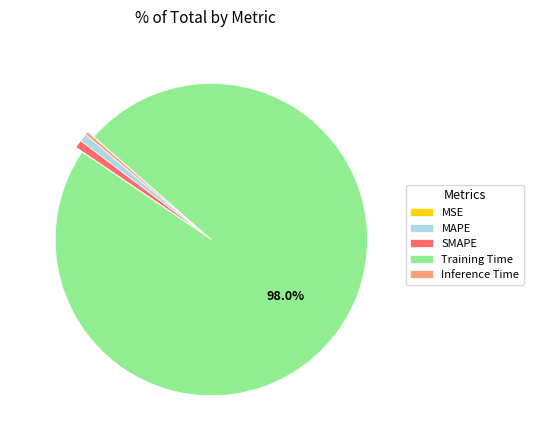

True or false: Inference Time accounts for 0% of the total.

True